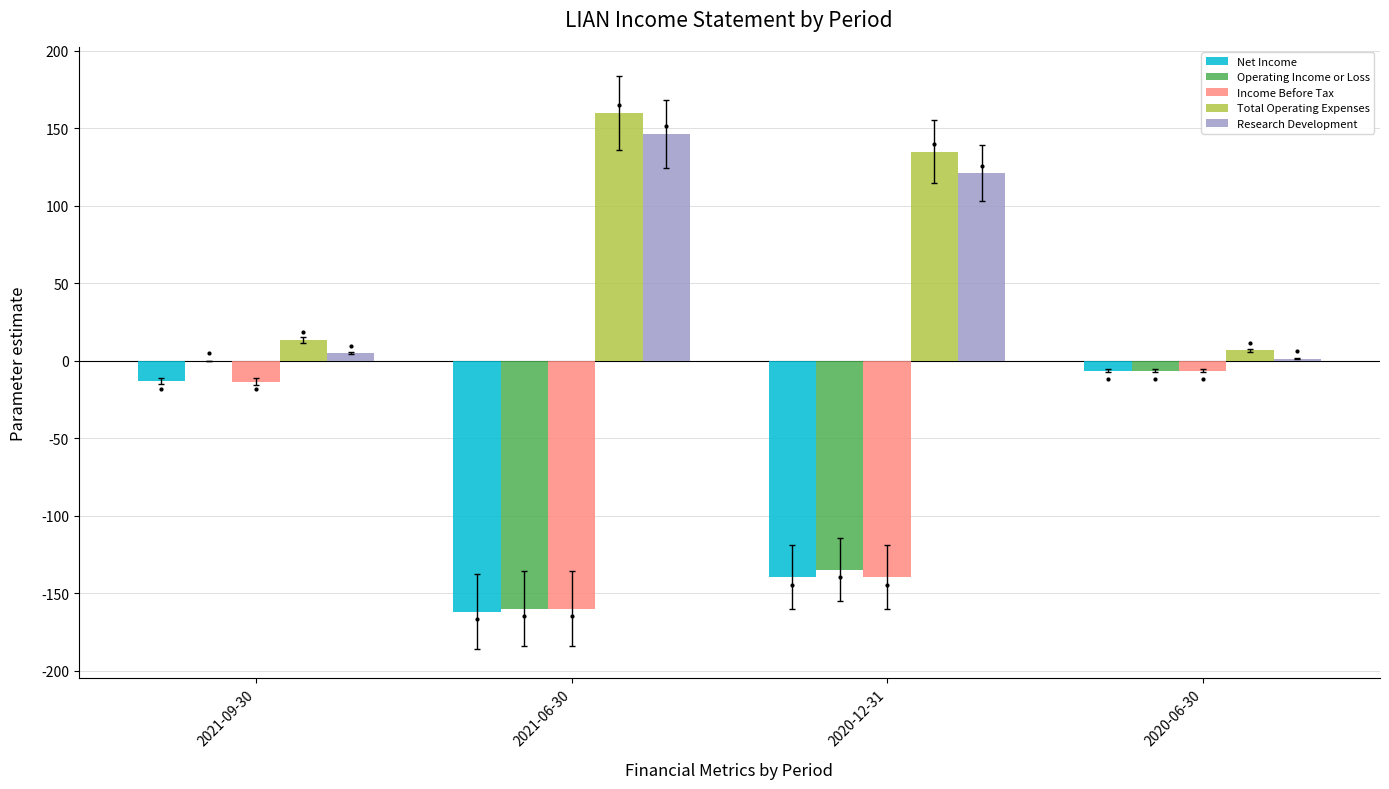

How many series are shown in this chart?

5